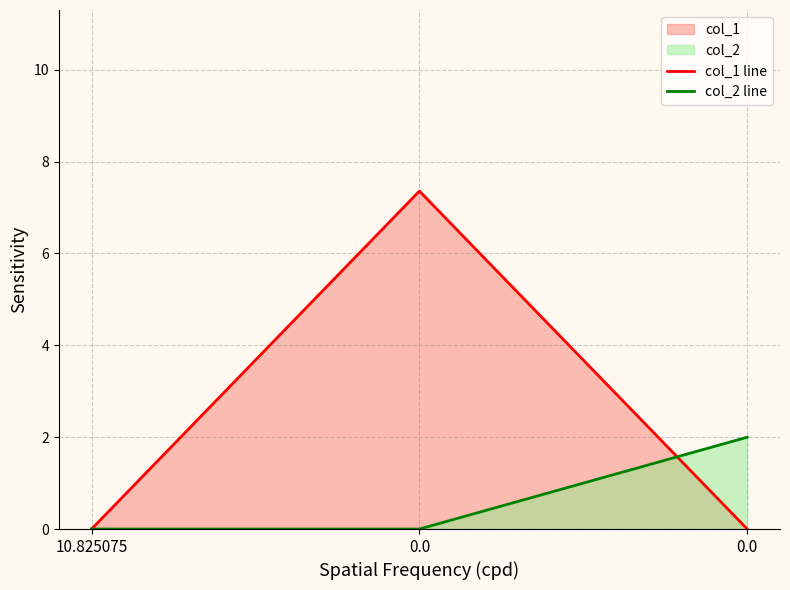

Rank the series by their average value, from highest to lowest.

col_1 line, col_2 line